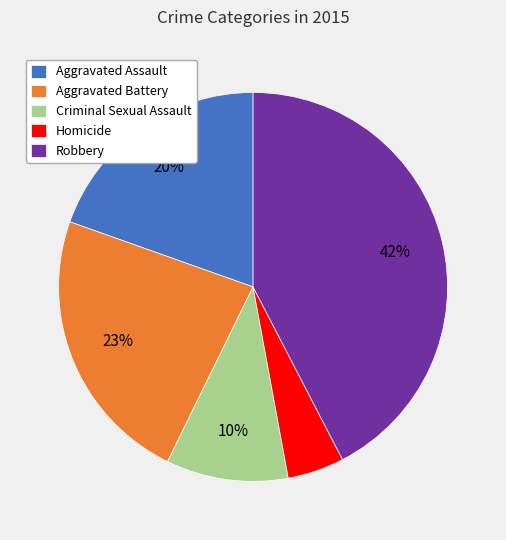

How many segments does this pie chart have?

5